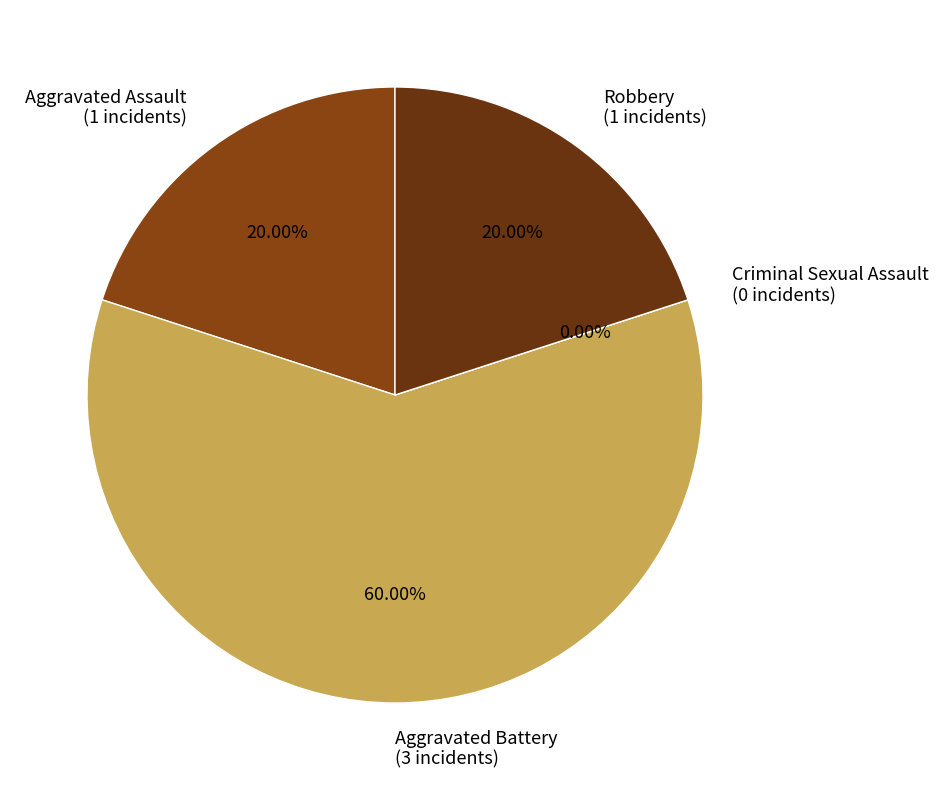

What is the total percentage of Robbery and Criminal Sexual Assault?

20.0%